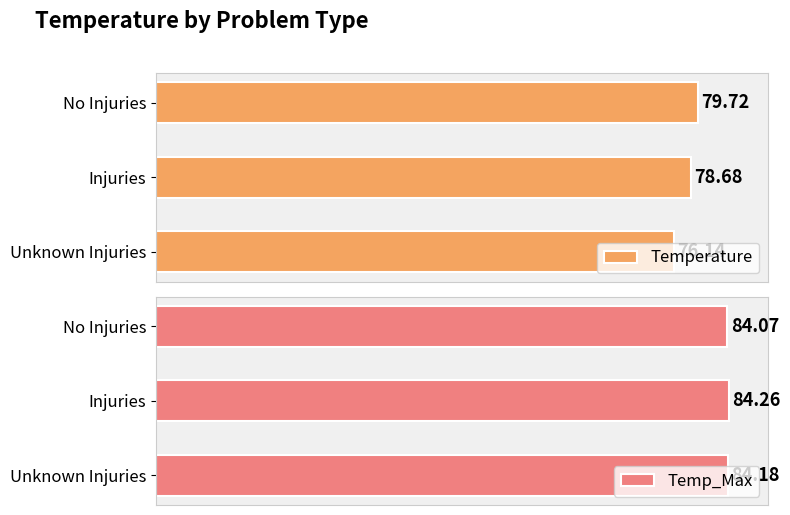

What are all the series names shown in the legend?

Temperature, Temp_Max